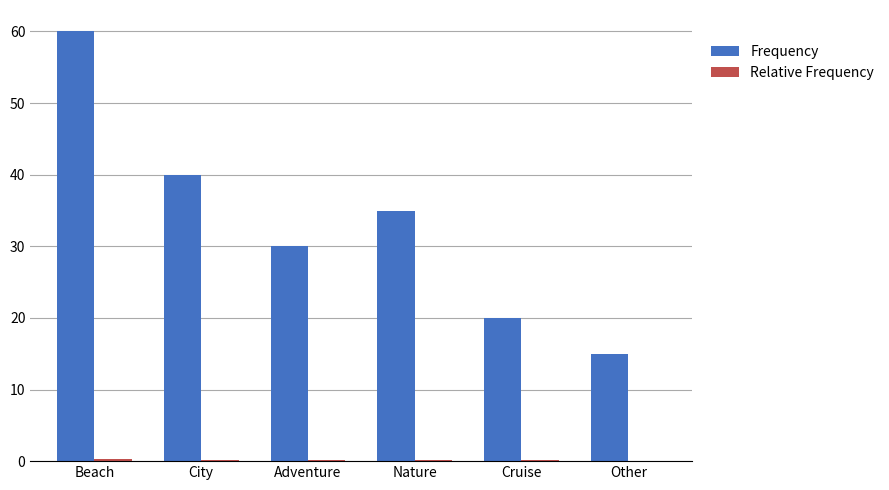

How many distinct data groups are displayed?

2